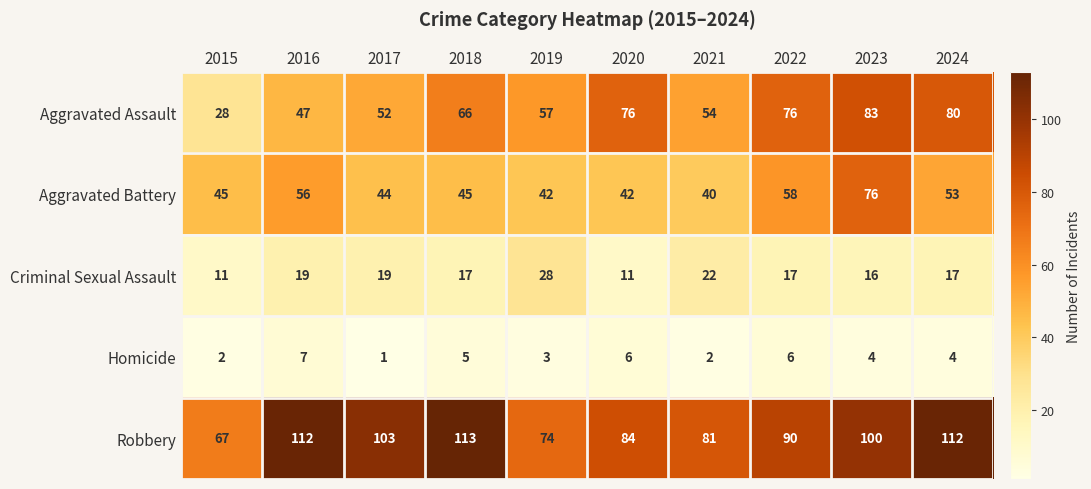

What is the difference between the Aggravated Assault values at 2019 and 2015?

29